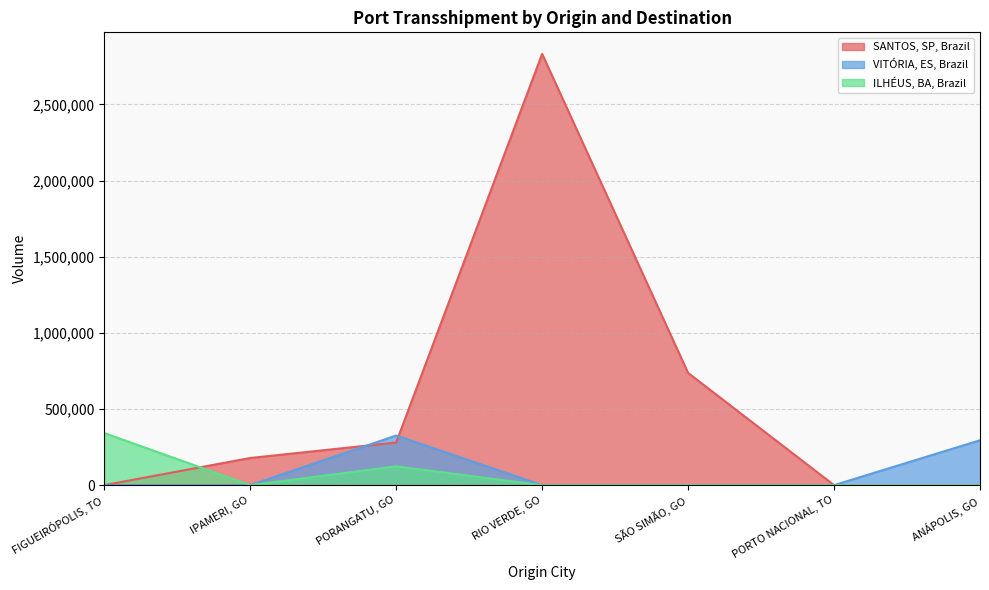

Which label corresponds to the largest value in the chart?

RIO VERDE, GO